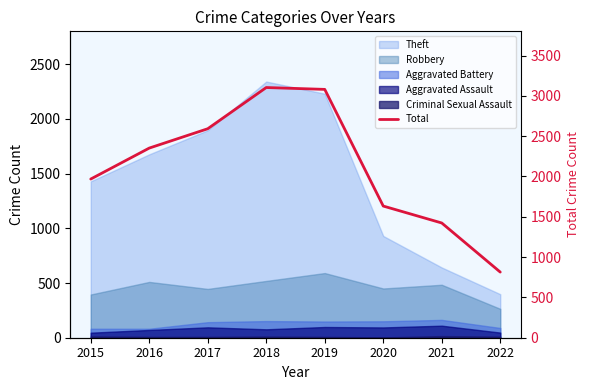

Reading left to right, what are all the values shown in this chart?

2015=1968	2016=2352	2017=2592	2018=3103	2019=3080	2020=1633	2021=1423	2022=814